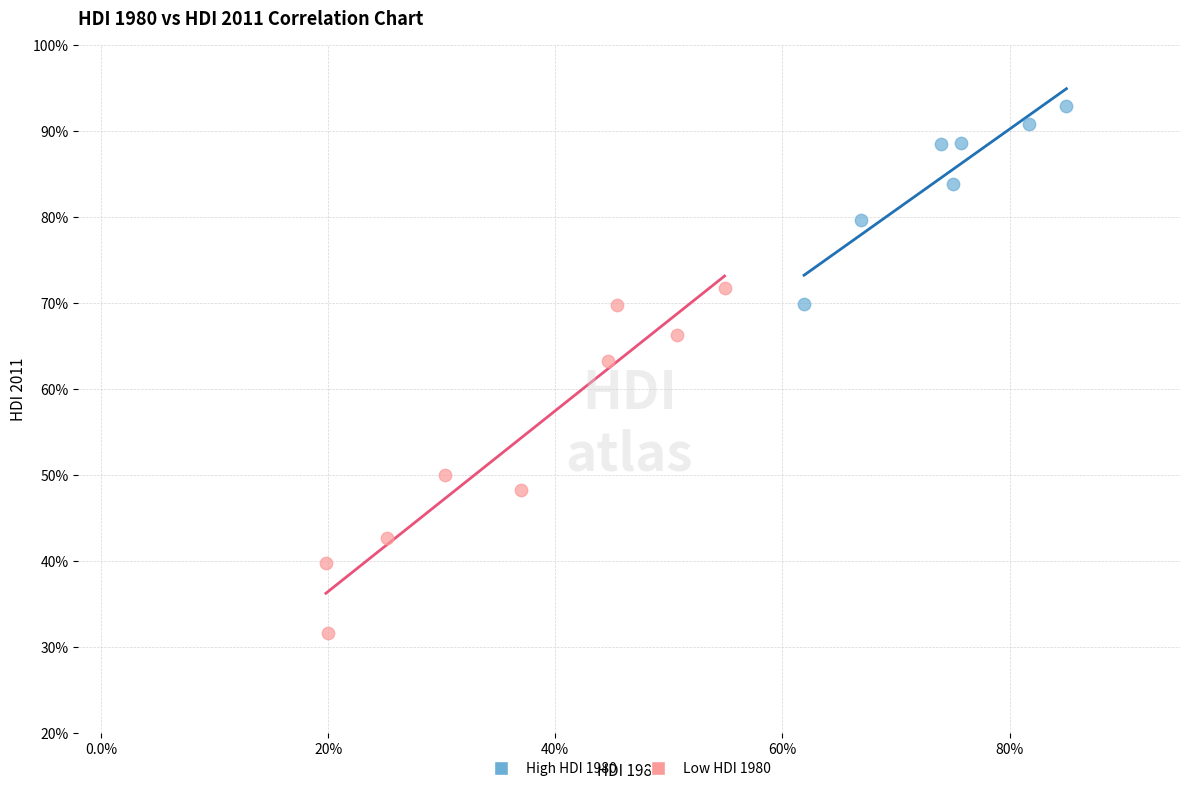

What are all the series names shown in the legend?

High HDI 1980, Low HDI 1980